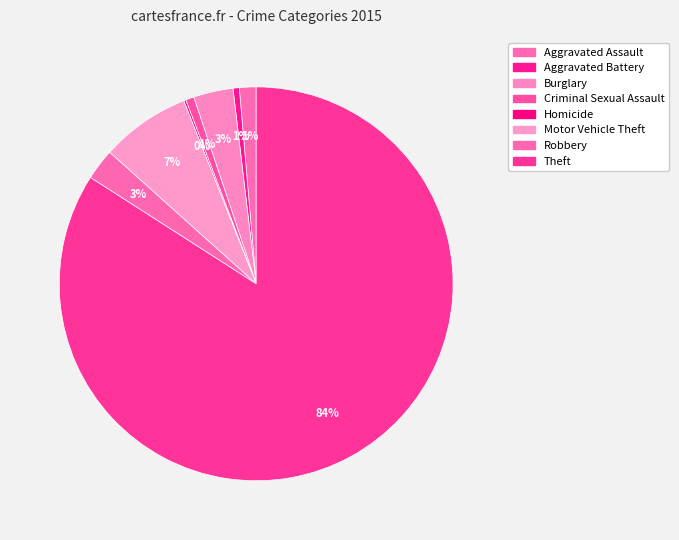

What percentage is NOT represented by Motor Vehicle Theft?

92.6%